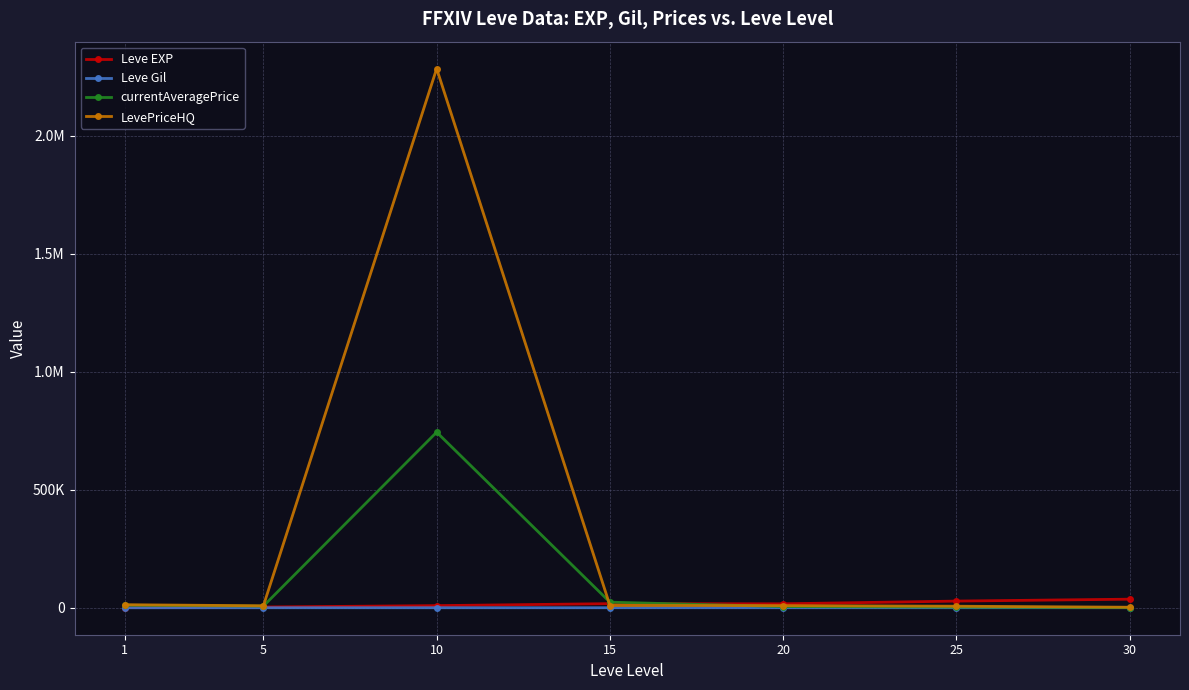

What is the difference between the LevePriceHQ values at 15 and 25?

2997.2